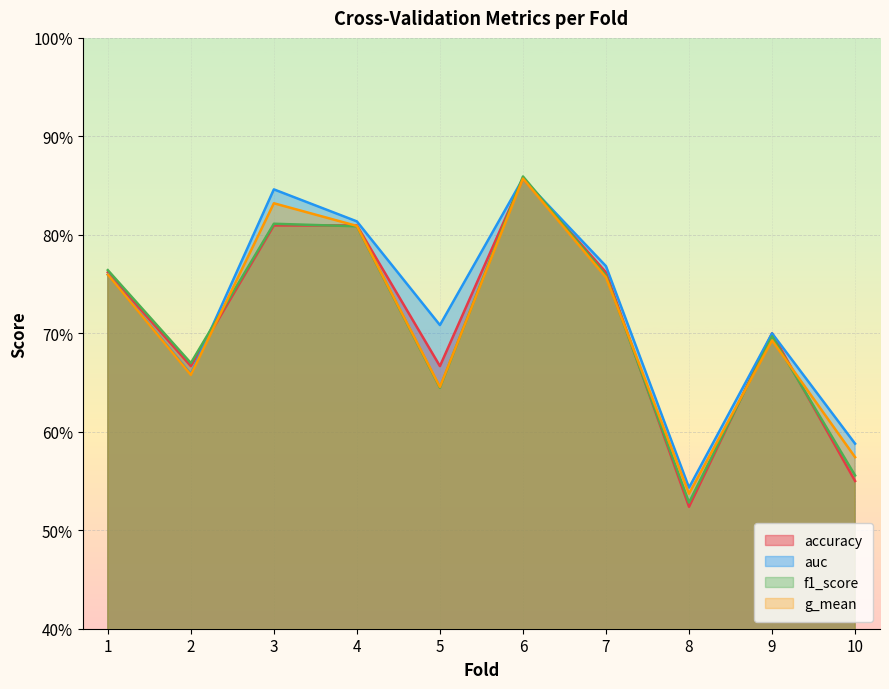

Is it true that accuracy equals 0.4 at 2?

False